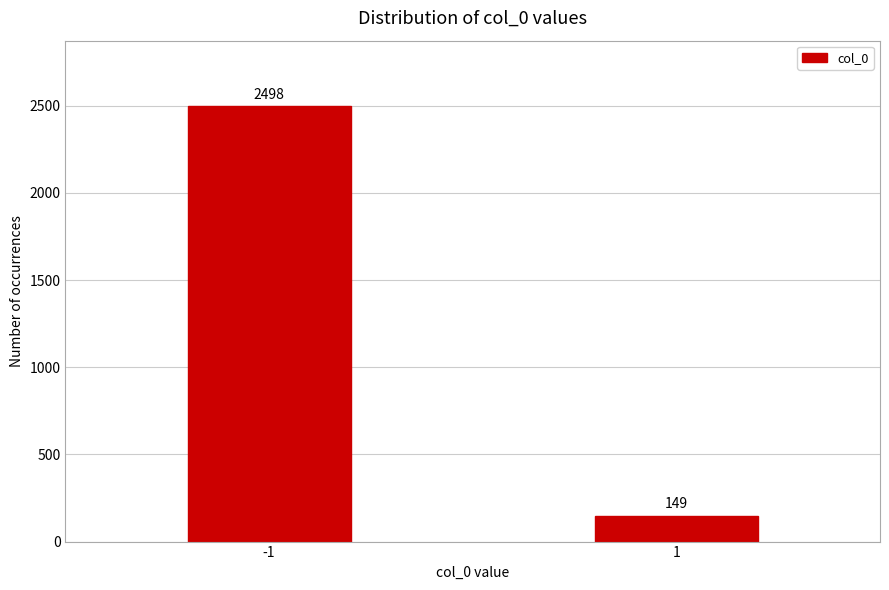

Reading left to right, extract all data points from this chart.

2498	149